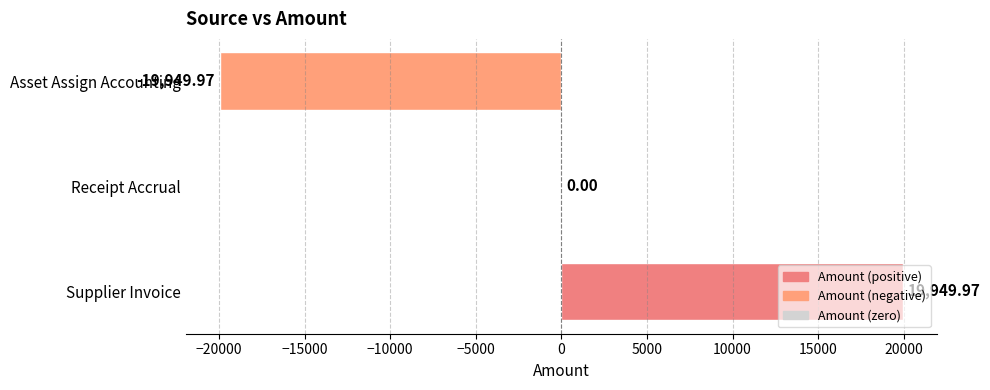

What is the maximum value shown in the chart?

19950.0